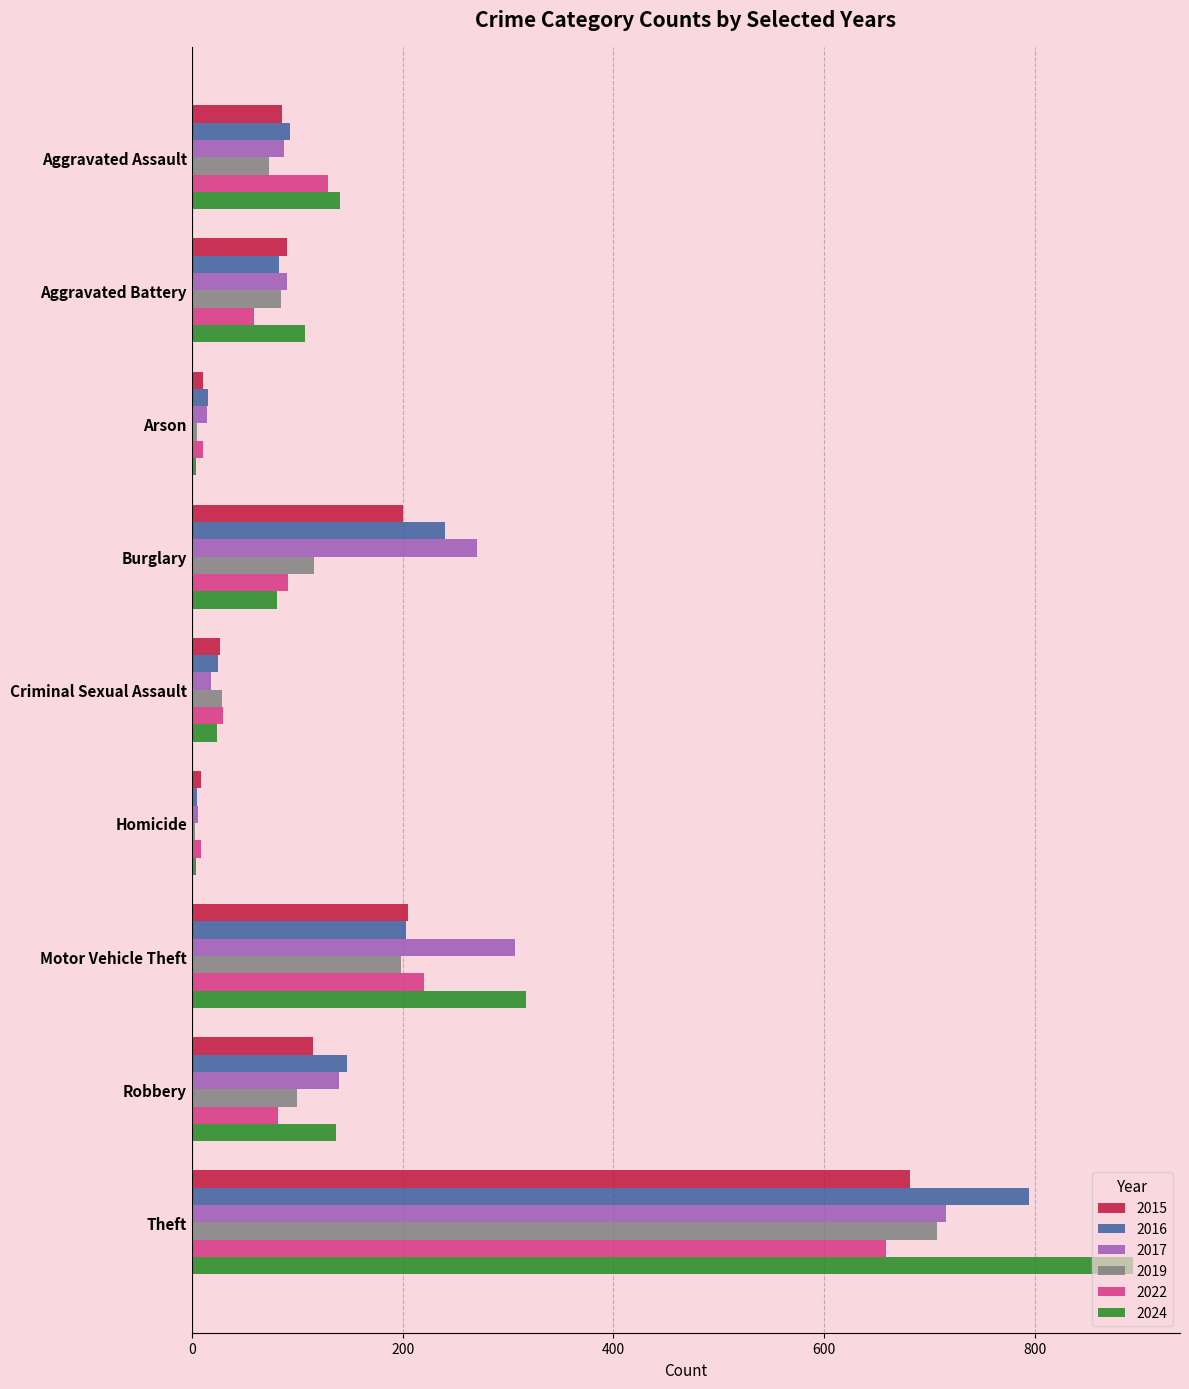

What is the sum of all 2017 values?

1649